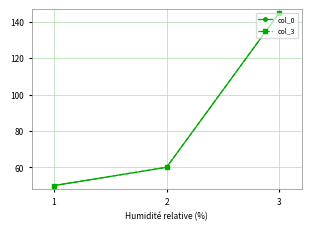

What are all the series names shown in the legend?

col_0, col_3